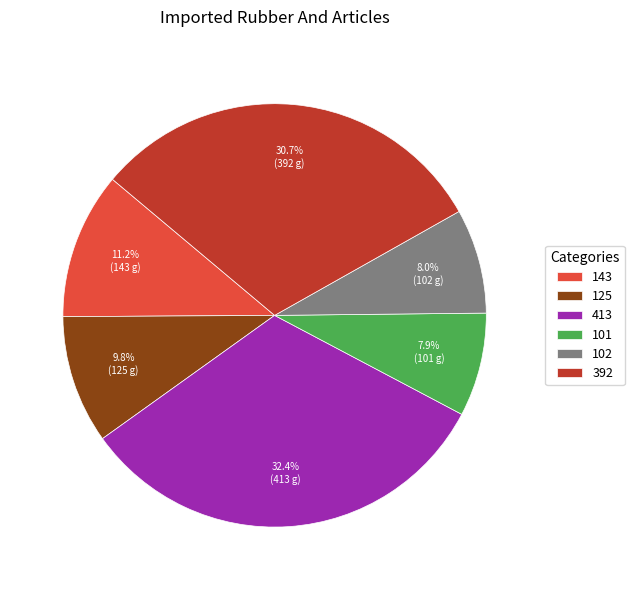

Does 125 account for over 50% of the chart?

No